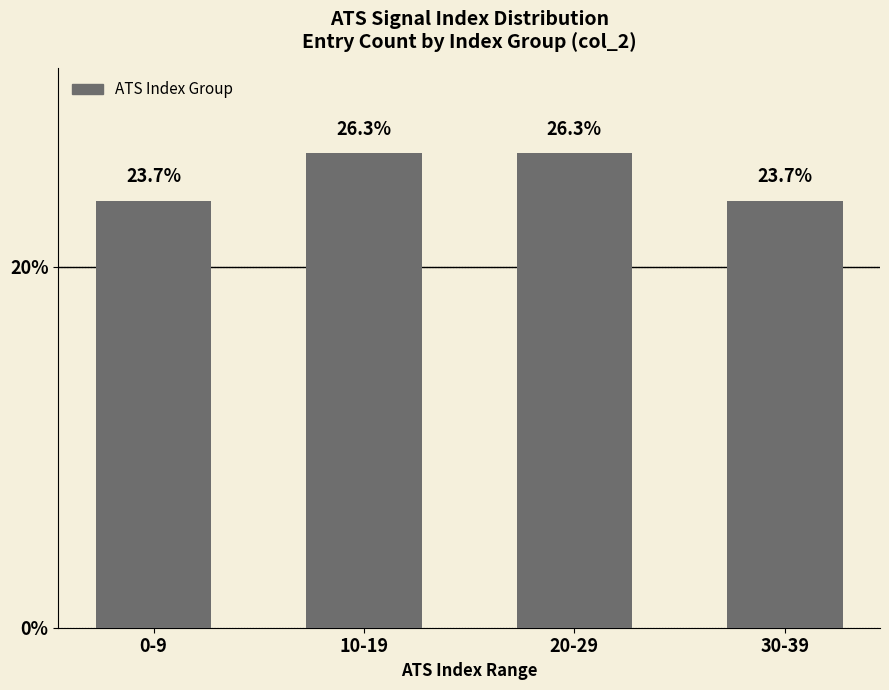

Approximately how many times larger is the value at 20-29 compared to 10-19?

1.0